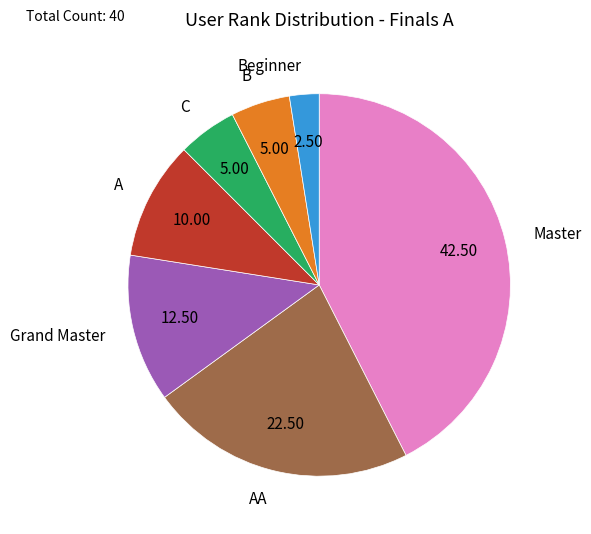

Count the number of slices in the pie.

7